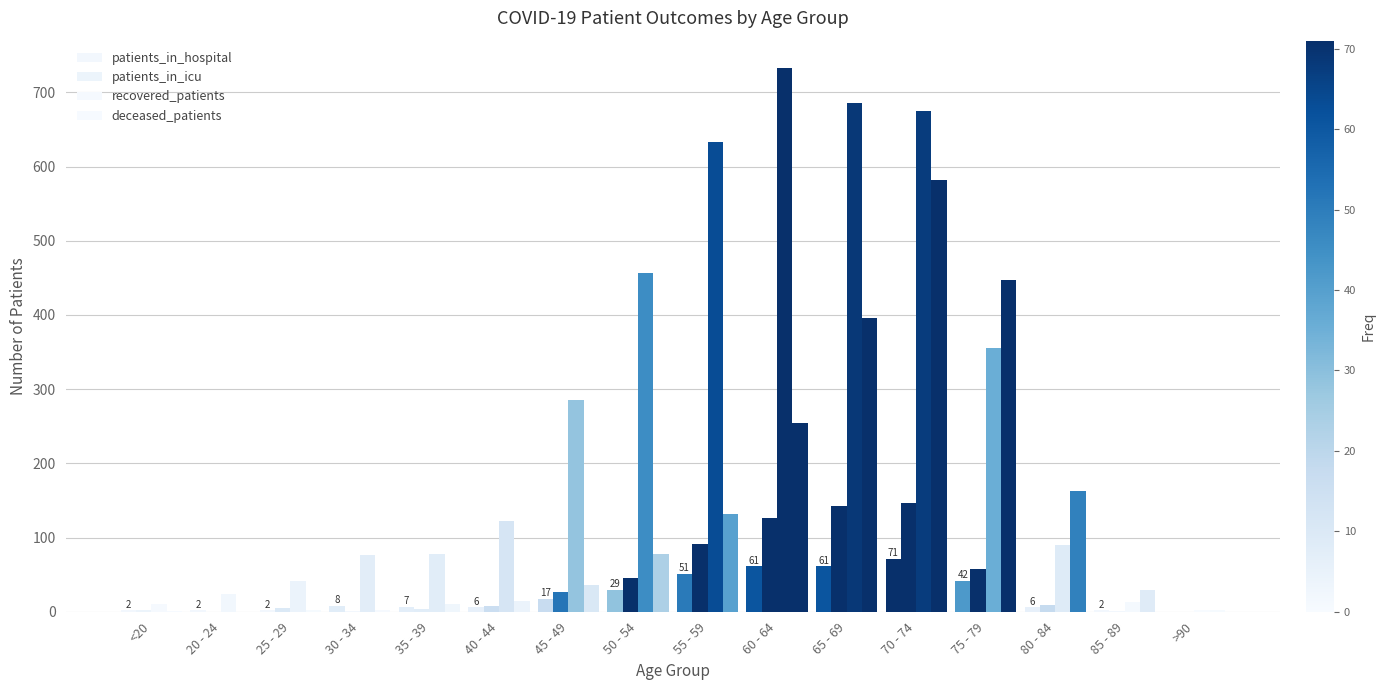

Does the chart contain stacked bars?

No